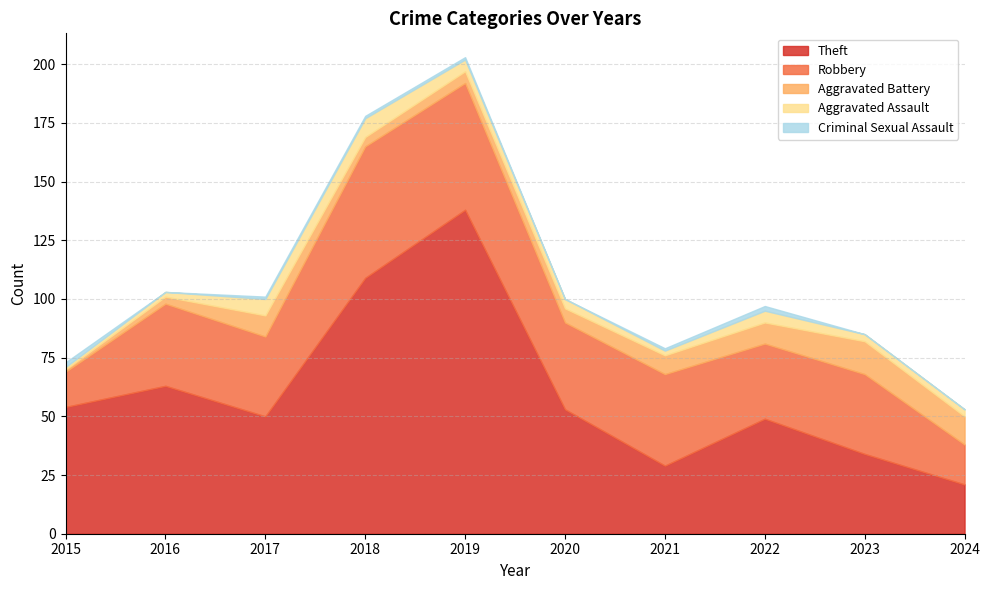

Is it true that Robbery equals 15 at 2021?

False